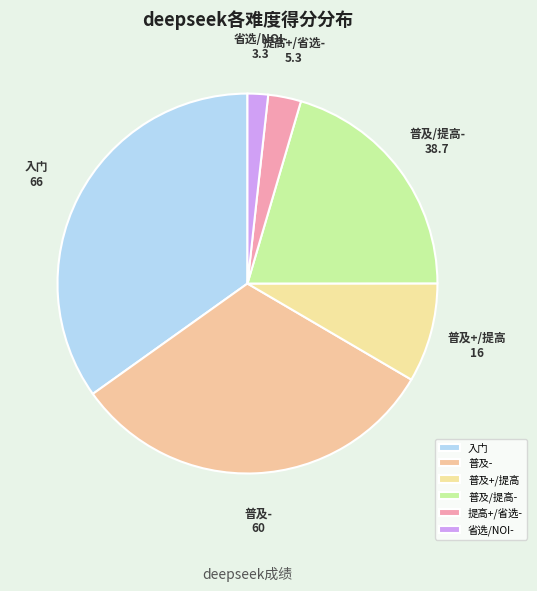

How many segments does this pie chart have?

6